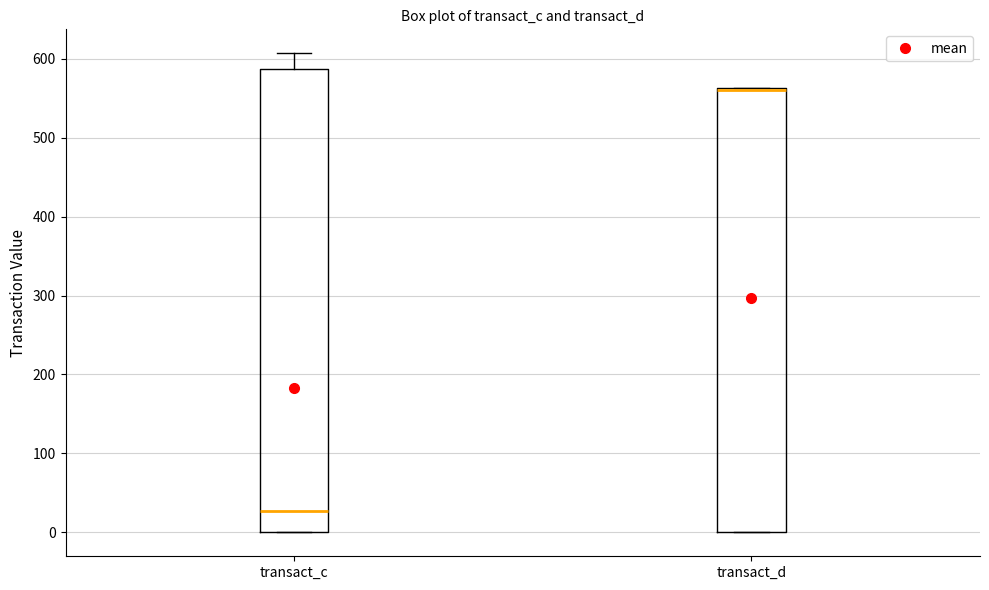

Reading left to right, read every box against the y-axis: the position of its median line, the range the box covers, and the ends of its whiskers. The values are not printed on the chart, so give them approximately, as read against the axis.

transact_c: median 30, box 0 to 590, whiskers 0 to 610
transact_d: median 560 (just below the box's upper edge), box 0 to 560, whiskers 0 to 560